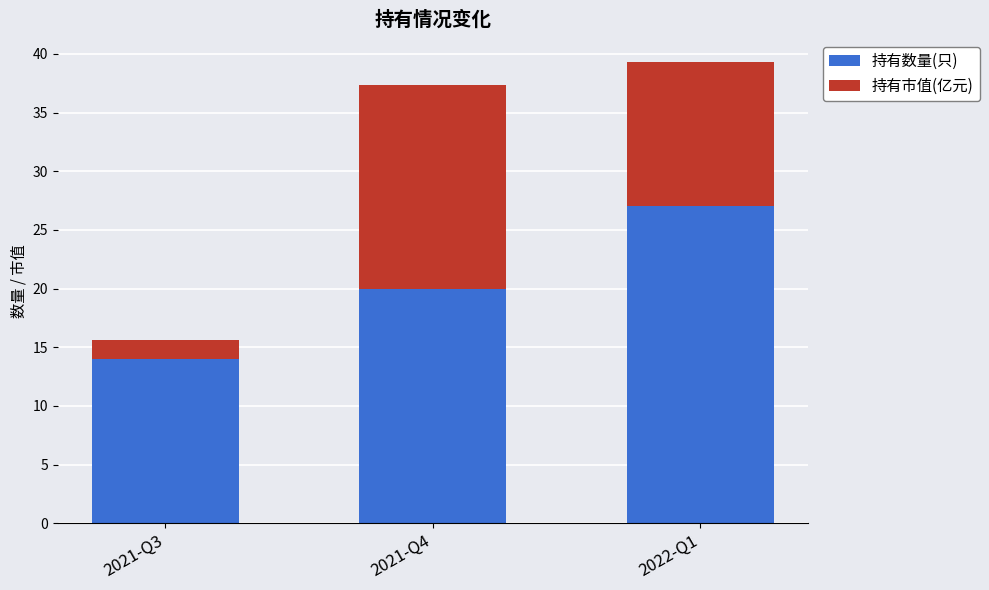

The 持有数量(只) series shows 5.0 at 2021-Q3. True or false?

False